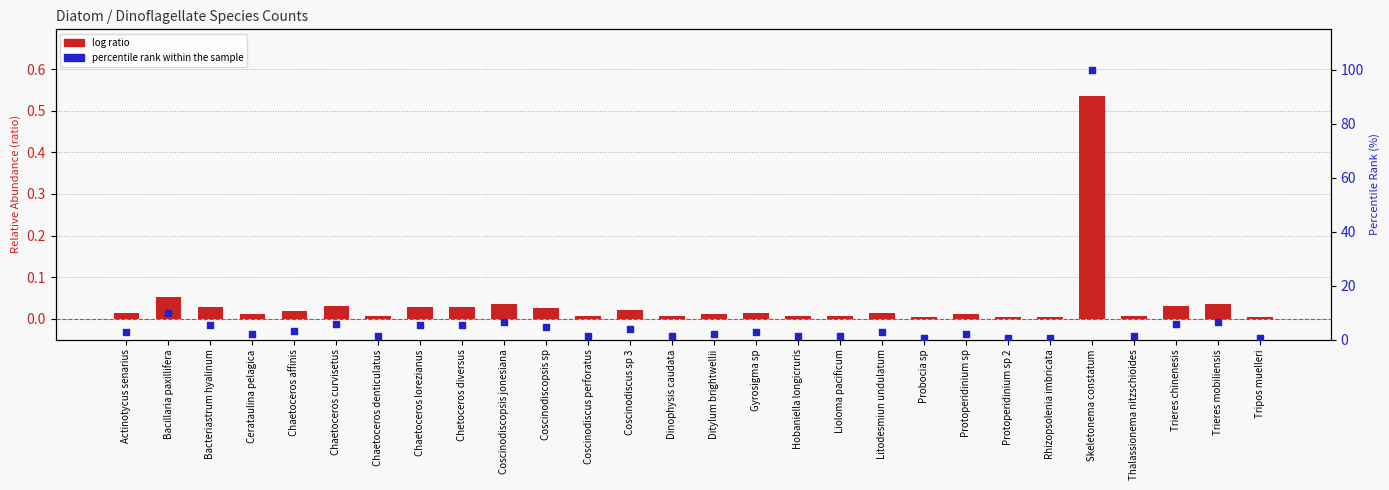

Is the value of log ratio at Chaetoceros denticulatus greater than the value of percentile rank within the sample at Chaetoceros denticulatus?

No